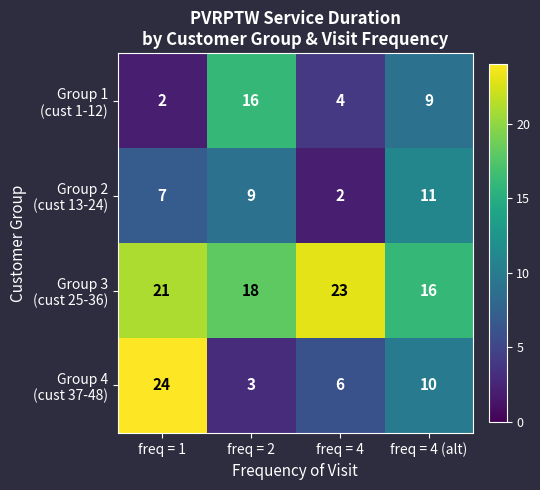

What is the spread (max minus min) of values at freq = 4 (alt)?

7